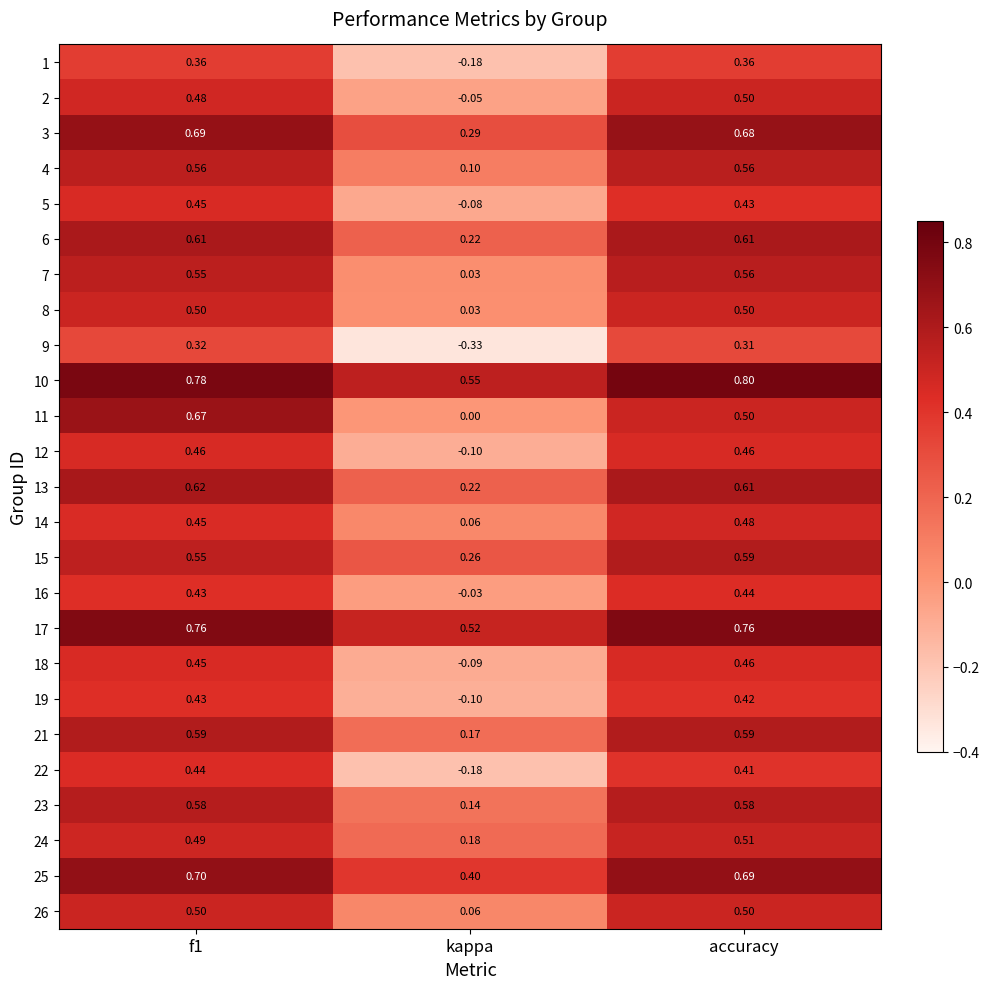

What is the total value across all series at f1?

13.4